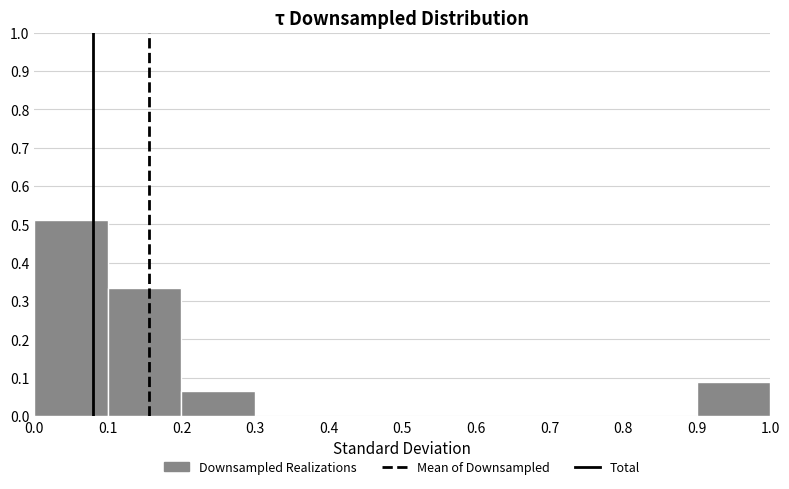

What is the height of the bar covering 0.2 to 0.3 on the x-axis? The values are not printed on the chart, so give them approximately, as read against the axis.

0.07